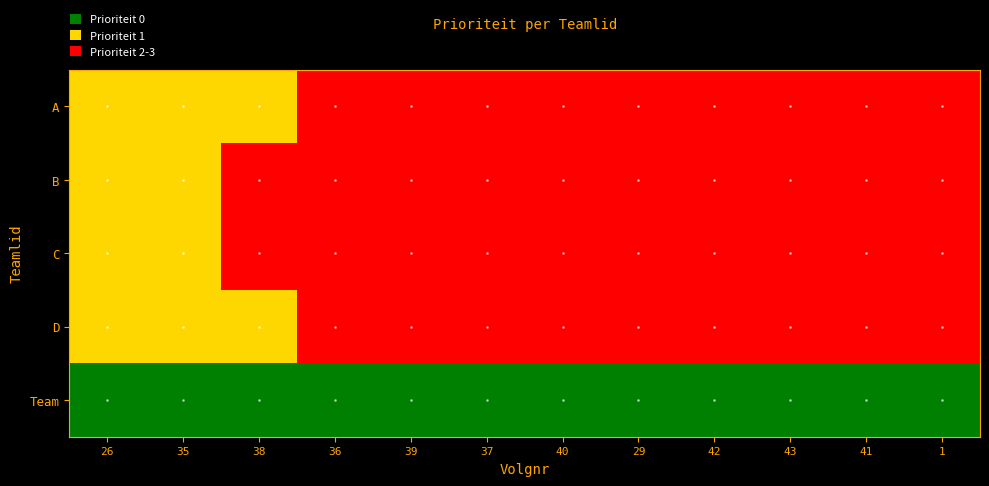

Count the number of data series in this chart.

5